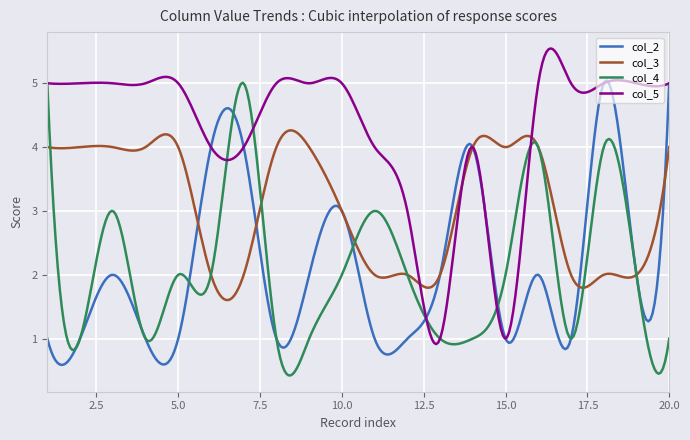

What is the lowest value of the col_5 series?

0.9